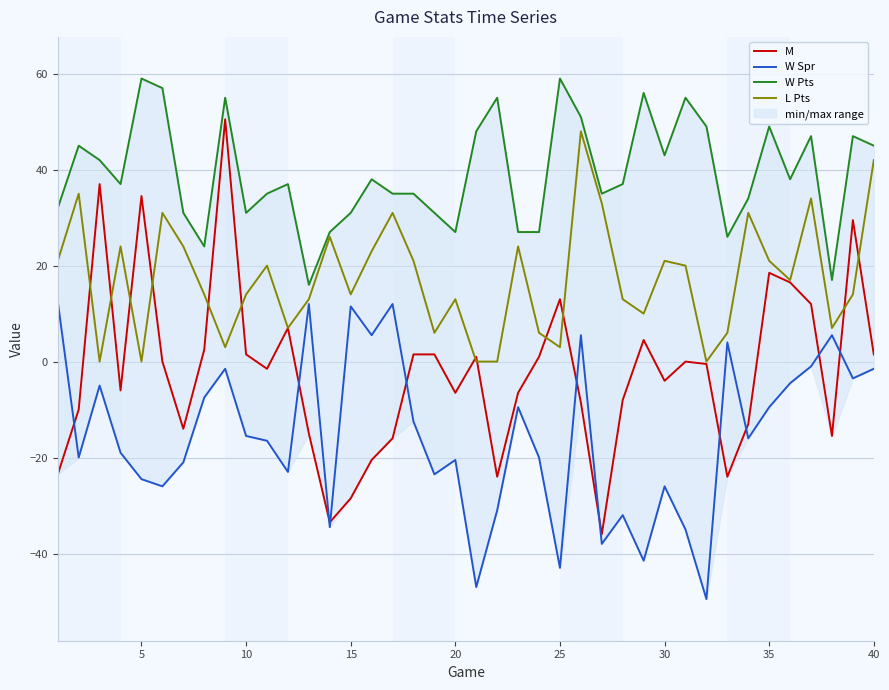

Reading right to left, what are all the values shown in this chart?

M: 1.5	29.5	-15.5	12.0	16.5	18.5	-13.0	-24.0	-0.5	0.0	-4.0	4.5	-8.0	-36.0	-8.5	13.0	1.0	-6.5	-24.0	1.0	-6.5	1.5	1.5	-16.0	-20.5	-28.5	-33.5	-15.0	7.0	-1.5	1.5	50.5	2.5	-14.0	0.0	34.5	-6.0	37.0	-10.0	-23.5
W Spr: -1.5	-3.5	5.5	-1.0	-4.5	-9.5	-16.0	4.0	-49.5	-35.0	-26.0	-41.5	-32.0	-38.0	5.5	-43.0	-20.0	-9.5	-31.0	-47.0	-20.5	-23.5	-12.5	12.0	5.5	11.5	-34.5	12.0	-23.0	-16.5	-15.5	-1.5	-7.5	-21.0	-26.0	-24.5	-19.0	-5.0	-20.0	12.5
W Pts: 45.0	47.0	17.0	47.0	38.0	49.0	34.0	26.0	49.0	55.0	43.0	56.0	37.0	35.0	51.0	59.0	27.0	27.0	55.0	48.0	27.0	31.0	35.0	35.0	38.0	31.0	27.0	16.0	37.0	35.0	31.0	55.0	24.0	31.0	57.0	59.0	37.0	42.0	45.0	32.0
L Pts: 42.0	14.0	7.0	34.0	17.0	21.0	31.0	6.0	0.0	20.0	21.0	10.0	13.0	33.0	48.0	3.0	6.0	24.0	0.0	0.0	13.0	6.0	21.0	31.0	23.0	14.0	26.0	13.0	7.0	20.0	14.0	3.0	14.0	24.0	31.0	0.0	24.0	0.0	35.0	21.0